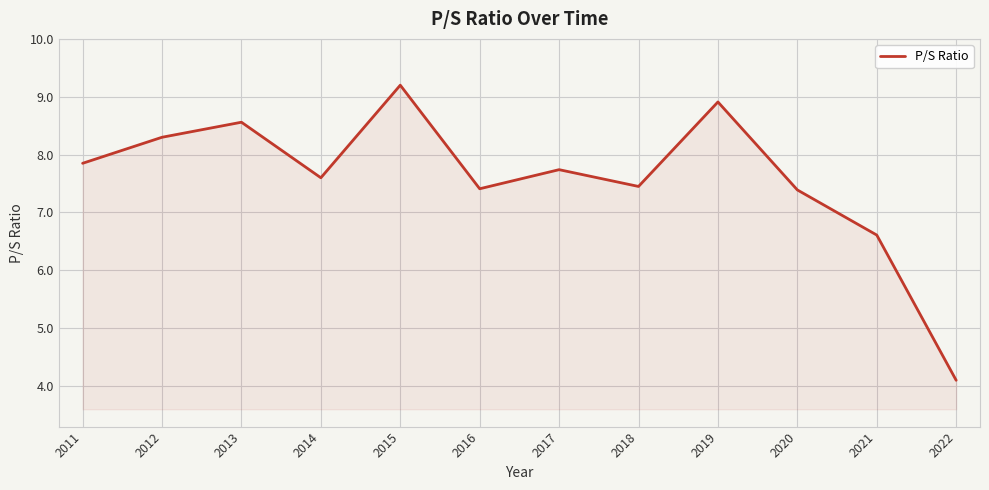

True or false: the data has more than 2 interior local peaks.

True